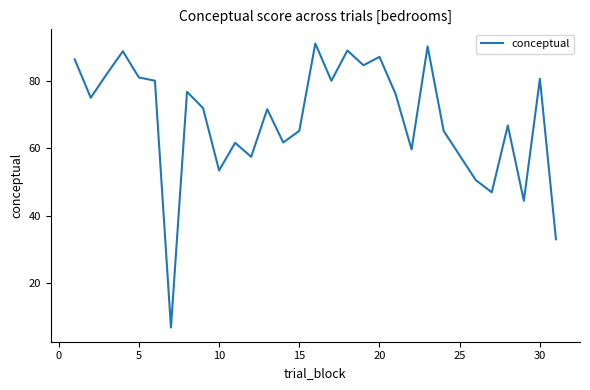

What is the smallest value displayed?

6.6